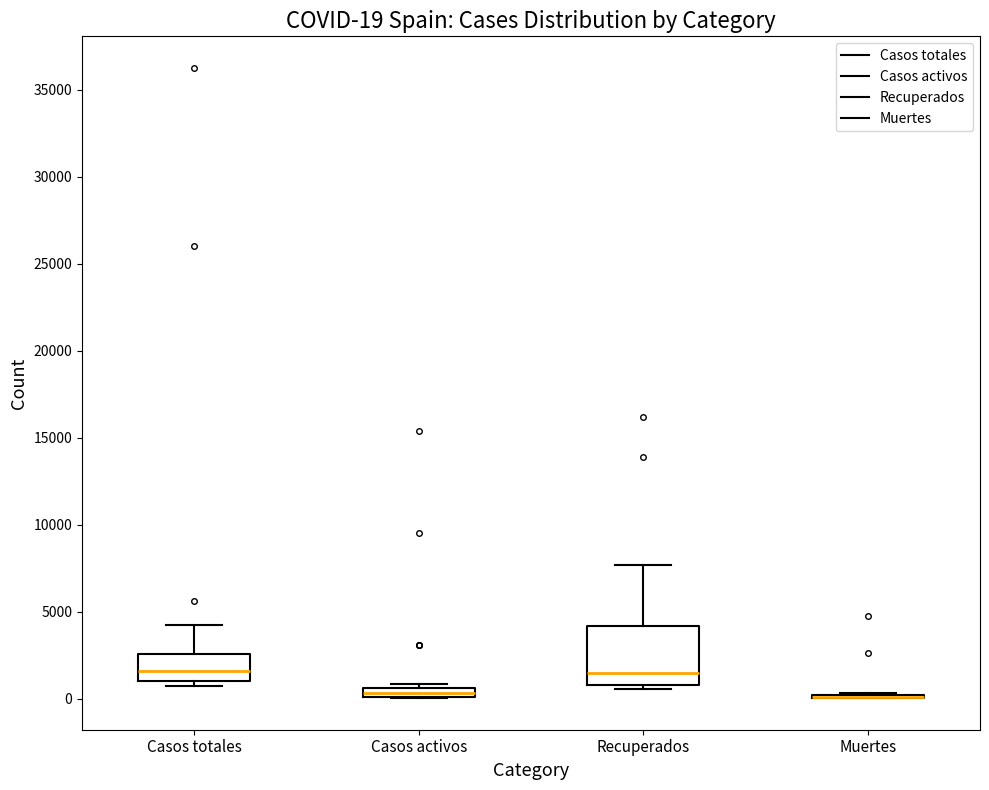

Which box is the tallest, from its lower edge to its upper edge?

Recuperados